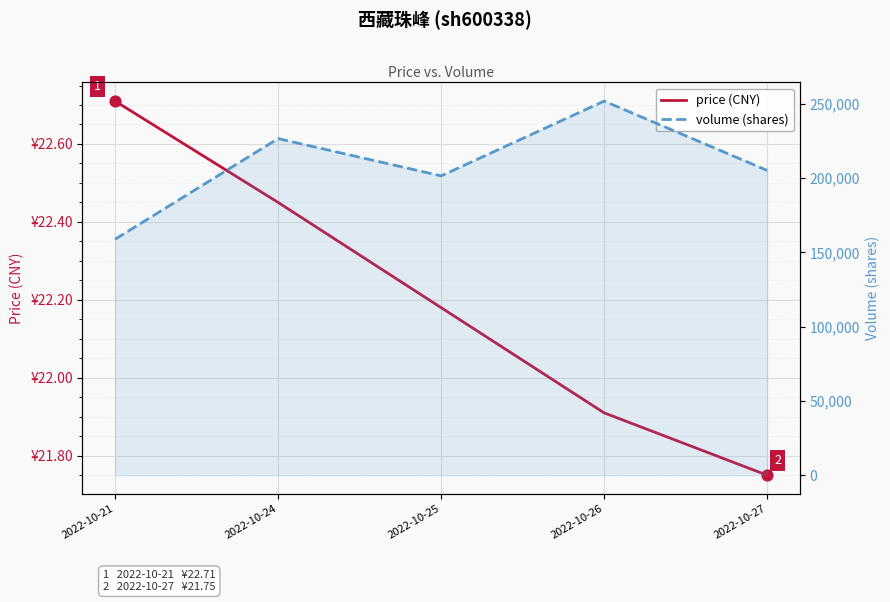

What are all the series names shown in the legend?

price (CNY), volume (shares)